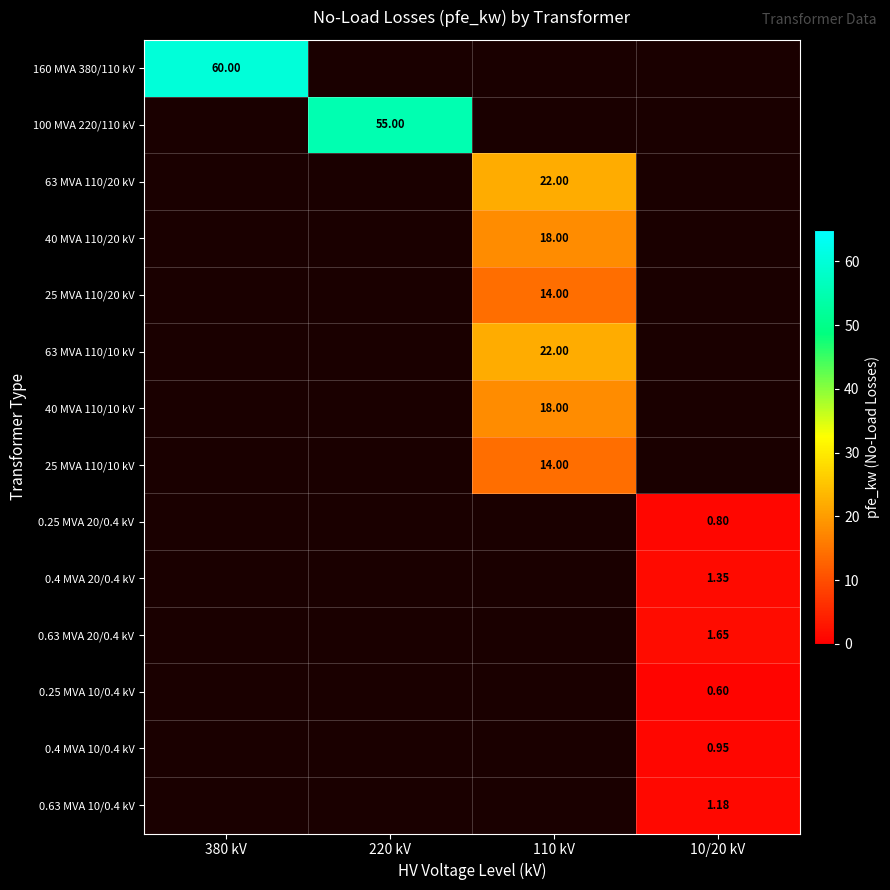

At which category does the chart reach its peak across all series?

380 kV